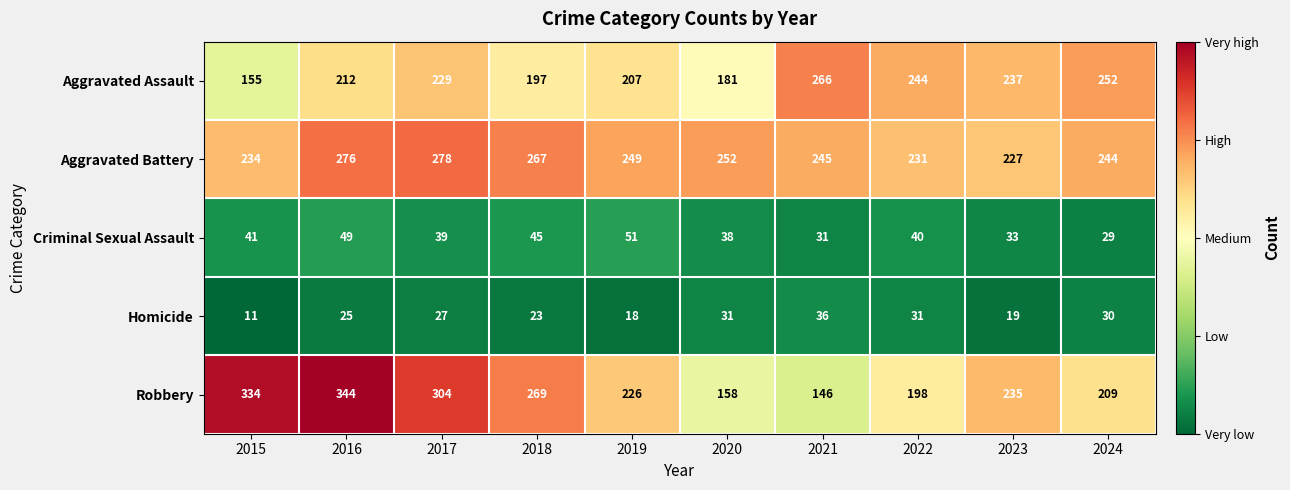

Which series has the largest range (max minus min)?

Robbery